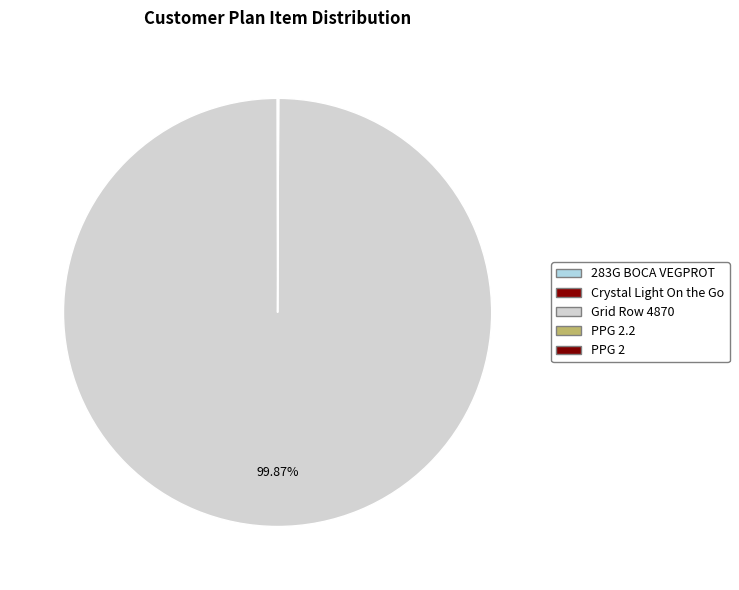

How many slices are in this pie chart?

5